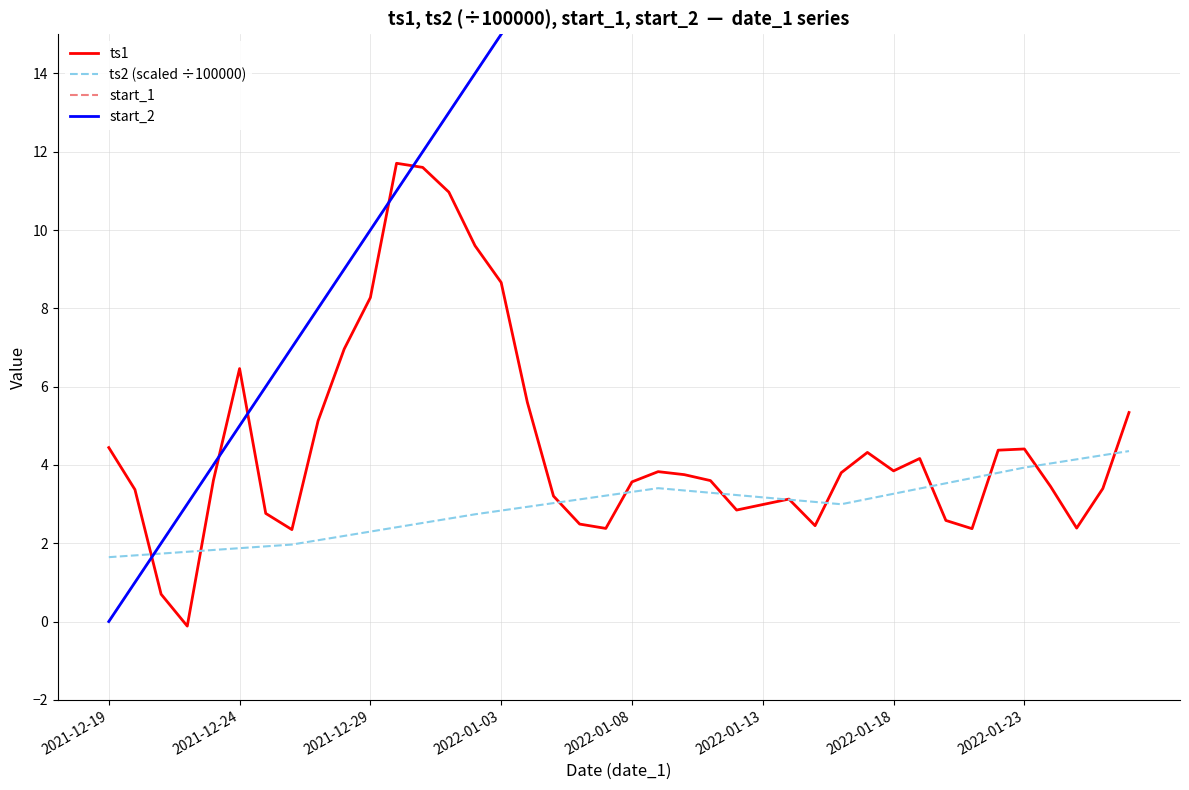

Which series has the widest spread of values?

start_1